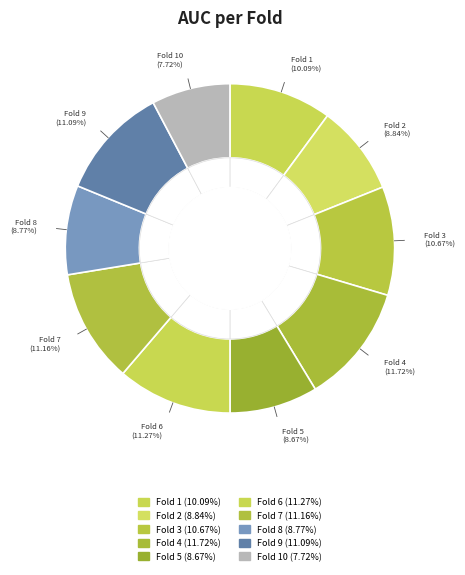

To the nearest percent, what percentage of the pie is Fold 4?

12%